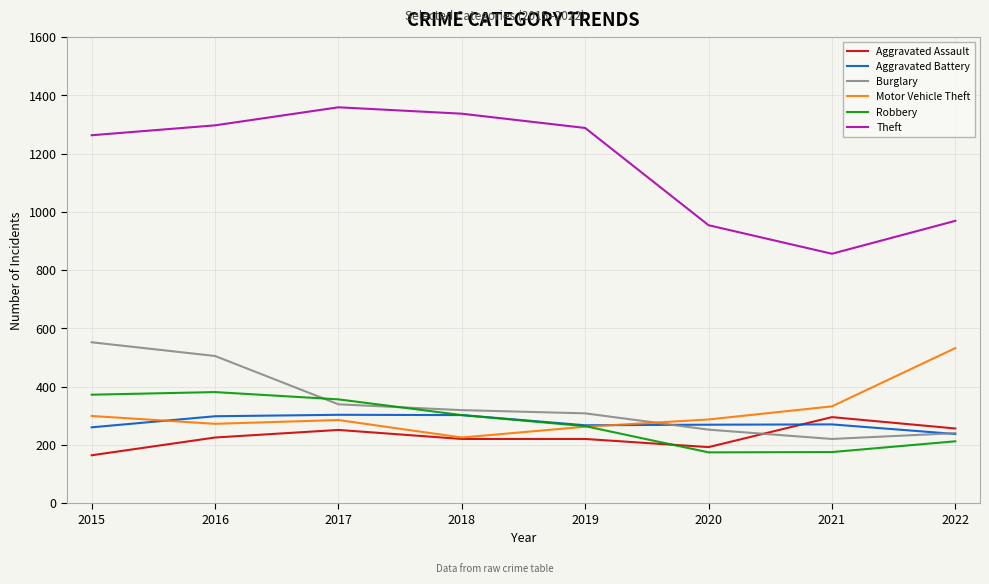

Is the value of Motor Vehicle Theft at 2015 greater than the value of Robbery at 2019?

Yes